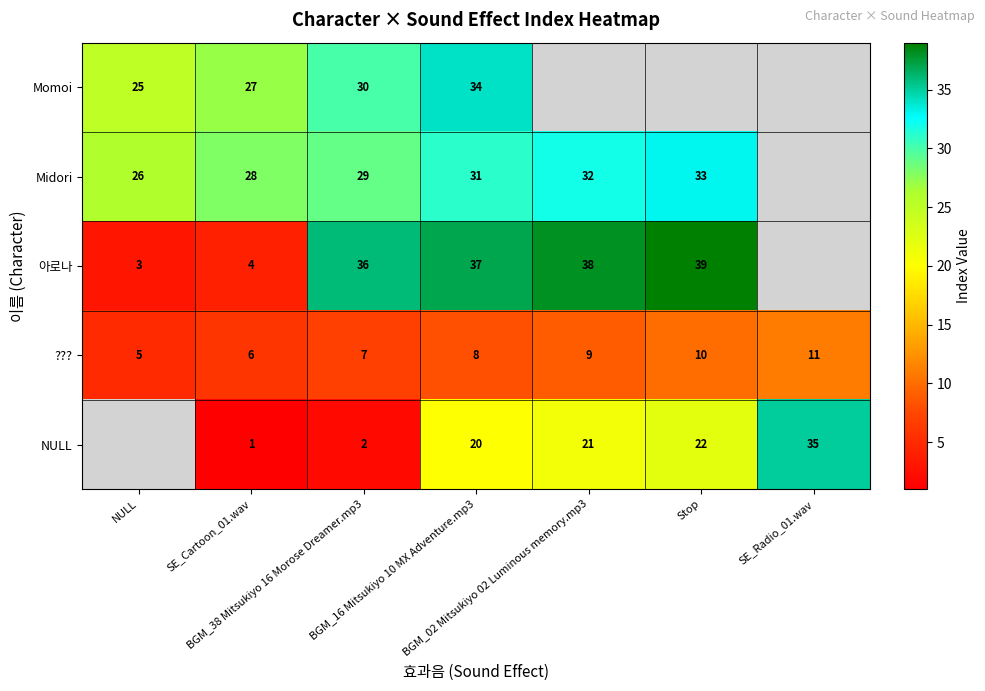

At which label does Midori first exceed 31?

BGM_02 Mitsukiyo 02 Luminous memory.mp3